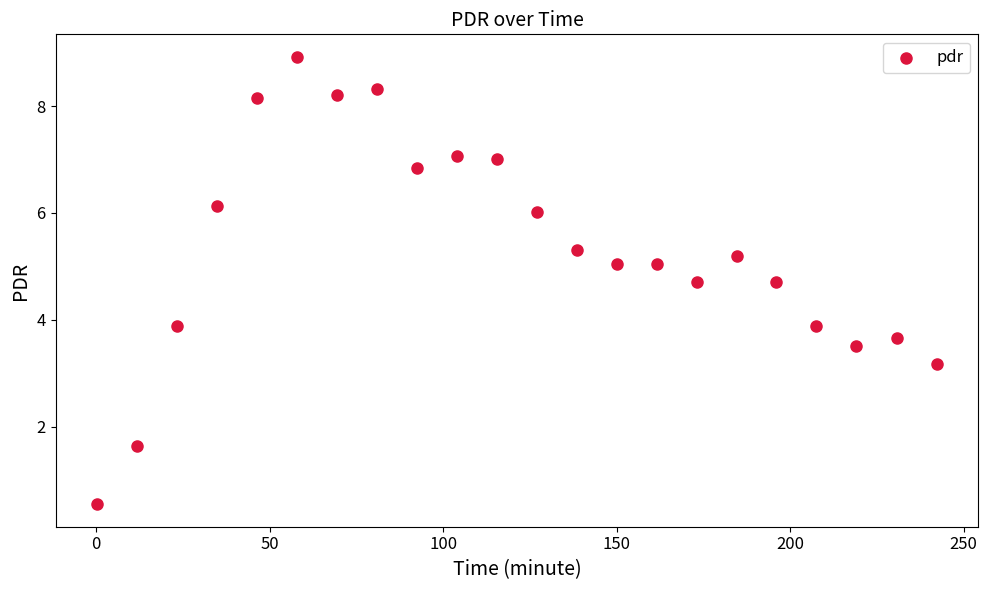

What is the range of Y values (max minus min)?

8.4